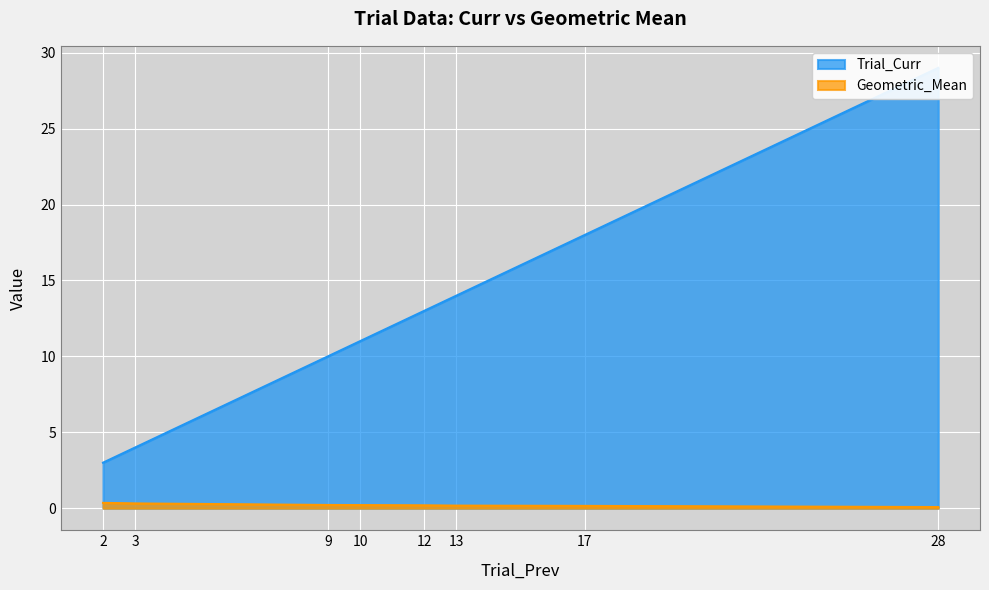

What are all the series names shown in the legend?

Trial_Curr, Geometric_Mean